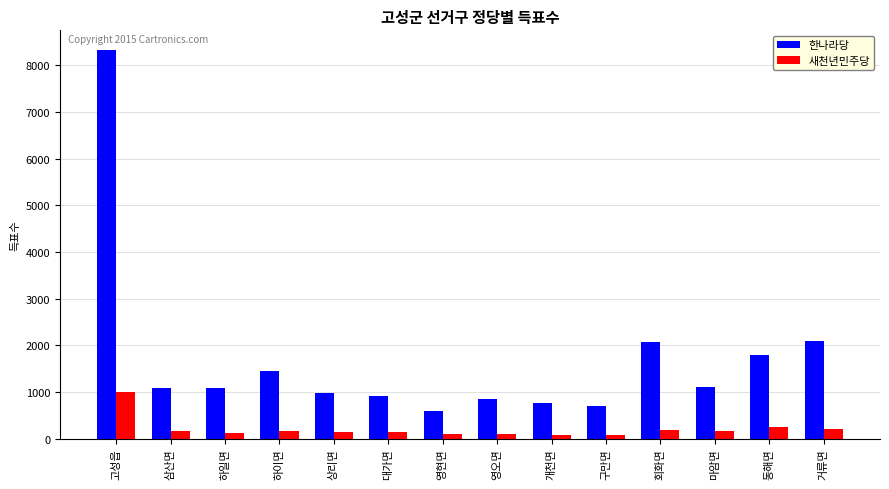

What are all the series names shown in the legend?

한나라당, 새천년민주당